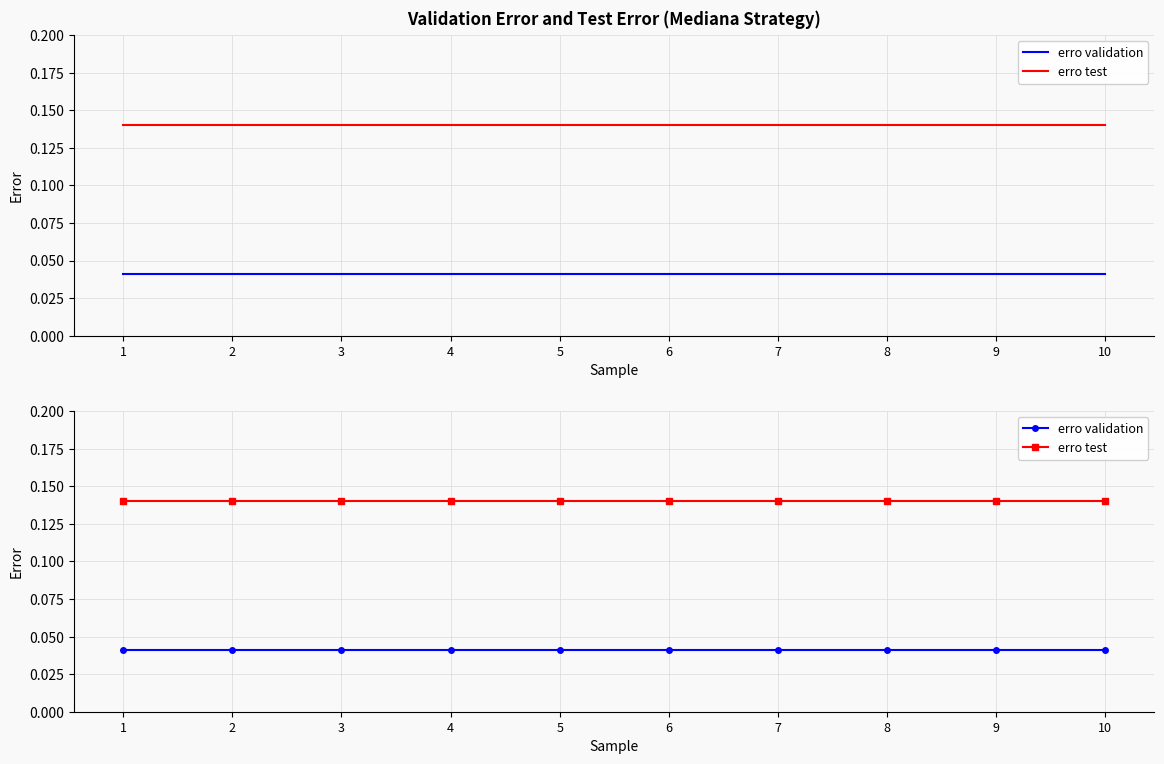

What are all the series names shown in the legend?

erro validation, erro test